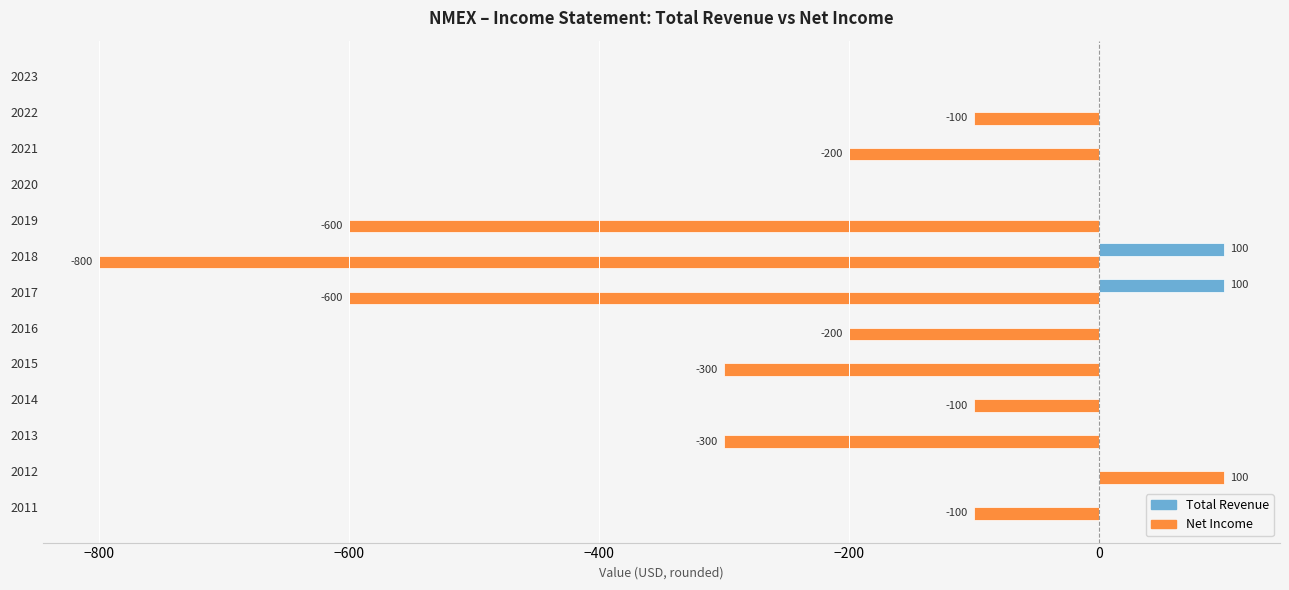

What is the maximum value shown in the chart?

100